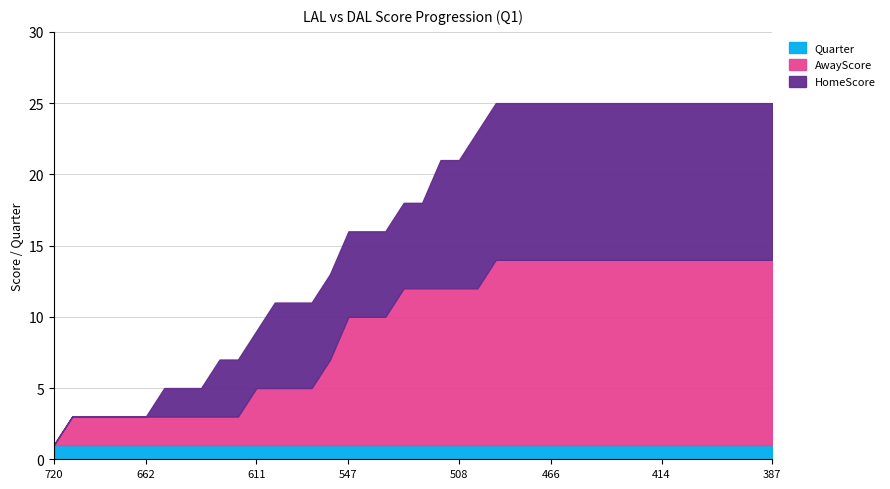

What is the difference between the maximum and minimum values in the AwayScore series?

13